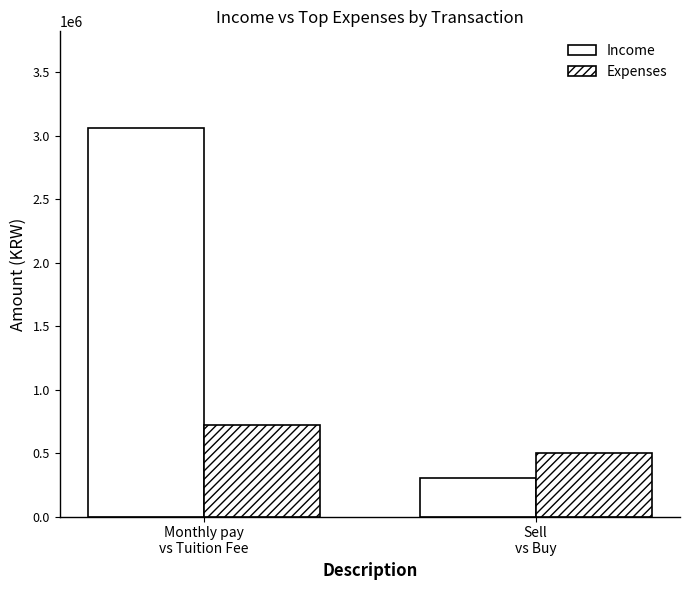

Count the Expenses values in the range 500000 to 723250.

2